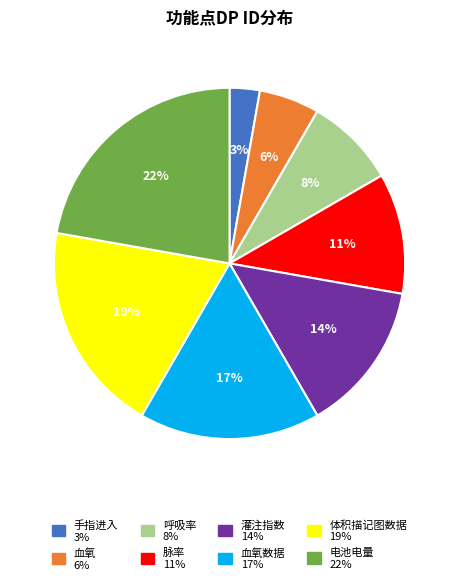

To the nearest percent, what is the difference between the largest and smallest slice percentages?

19%